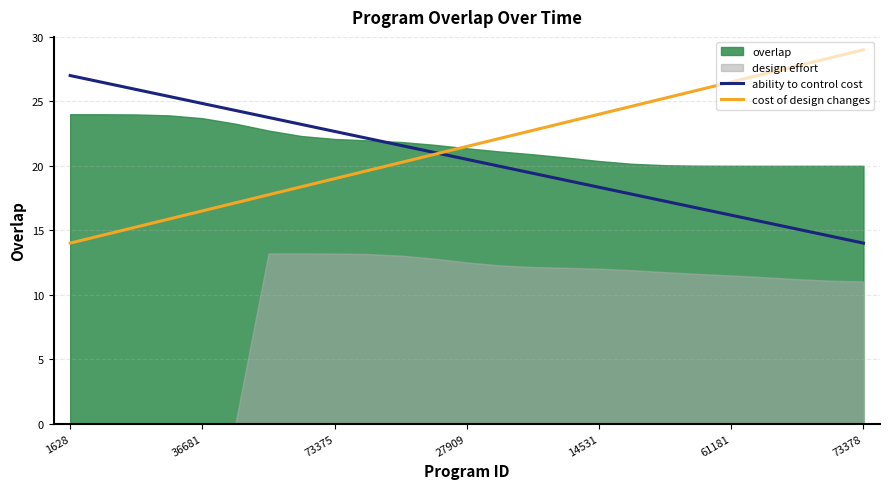

Which category has the highest value in the cost of design changes series?

73378